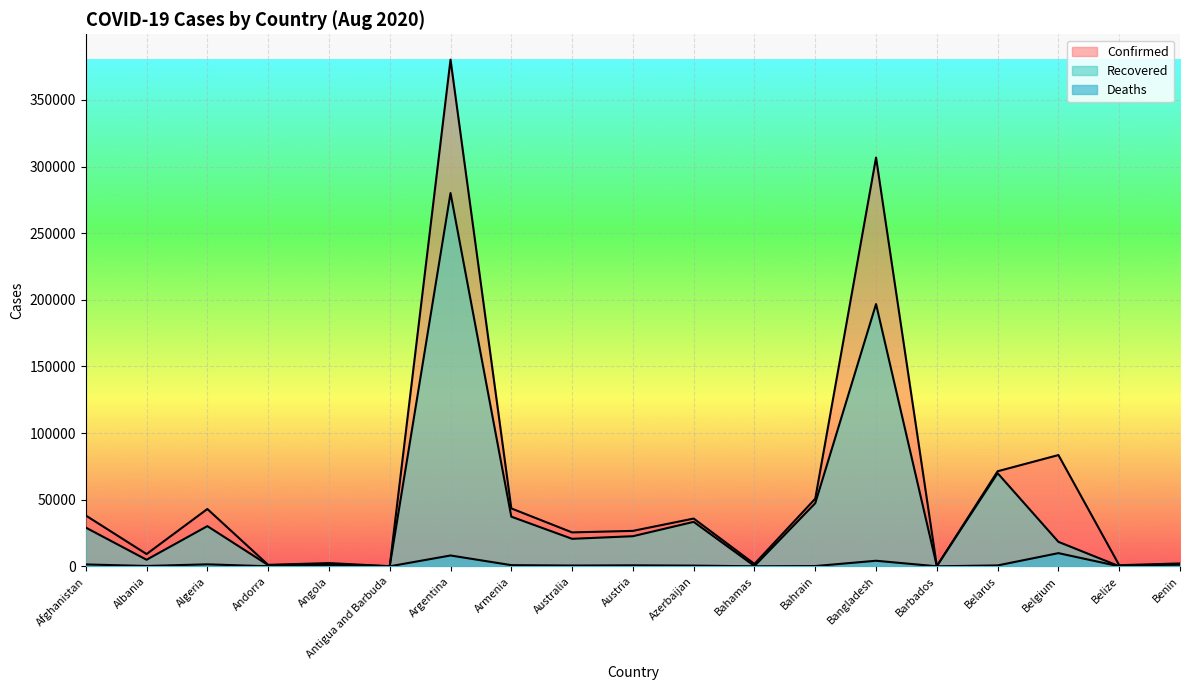

Is the value of Recovered at Bangladesh greater than the value of Confirmed at Antigua and Barbuda?

Yes